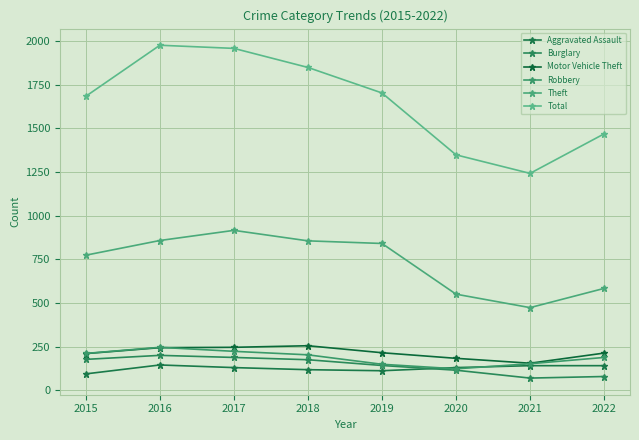

What is the smallest value displayed?

71